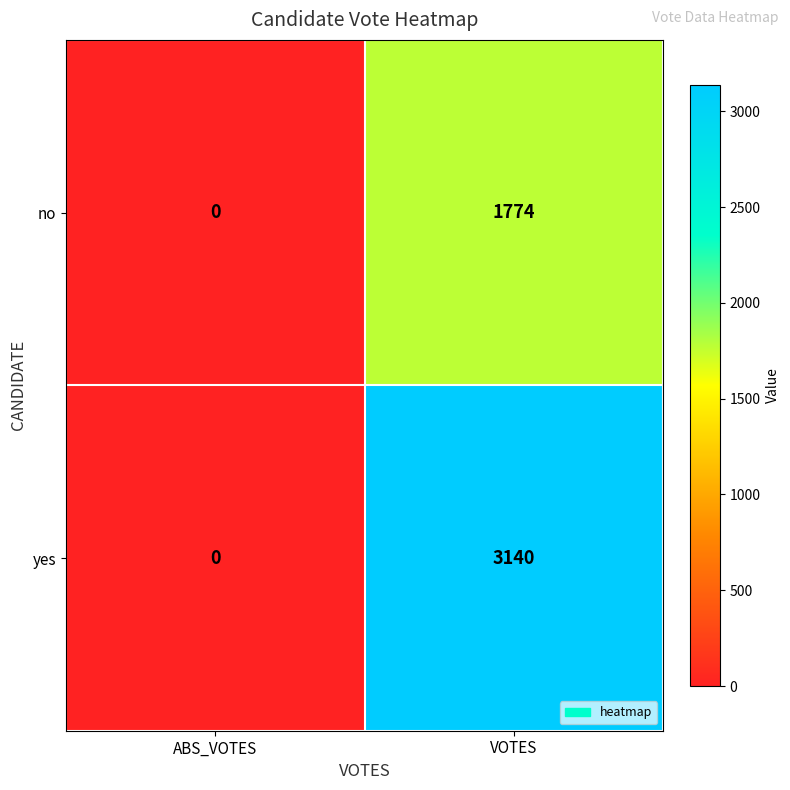

The value of yes at VOTES is 3140. True or false?

True